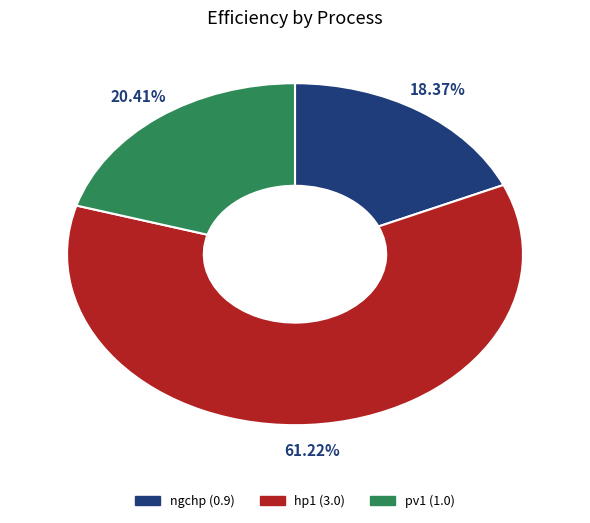

To the nearest percent, what is the difference between the largest and smallest slice percentages?

43%